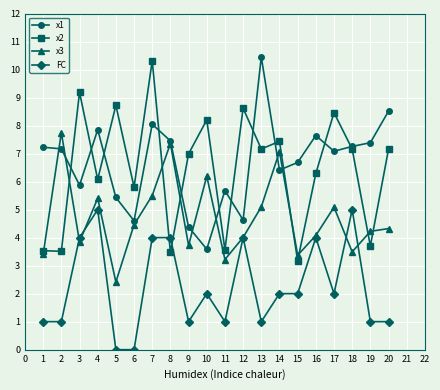

What is the difference between the second highest and minimum values in the x2 series?

6.0